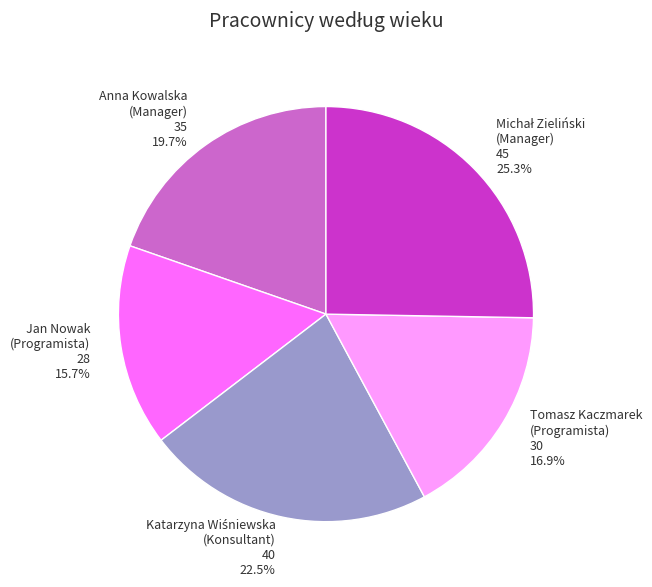

Which category has the smallest portion of the pie?

Jan Nowak (Programista)